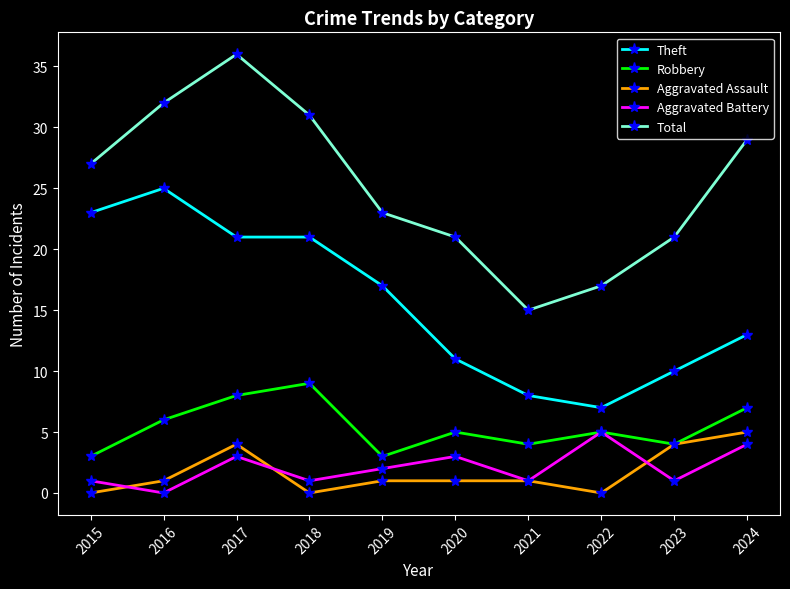

At which label does Total reach its minimum?

2021